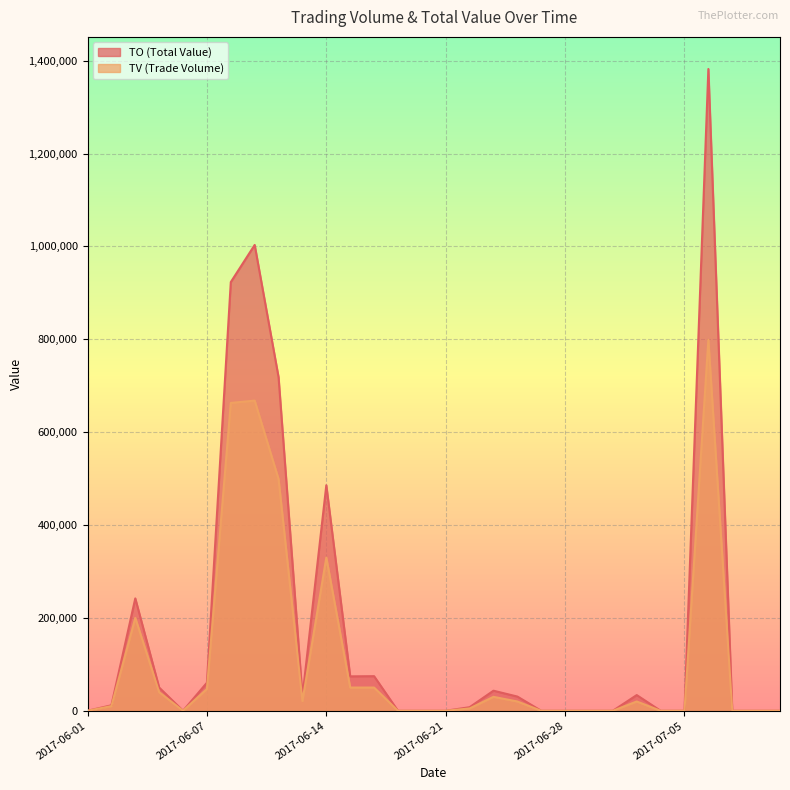

List the series in order of their peak value, lowest first.

TV, TO